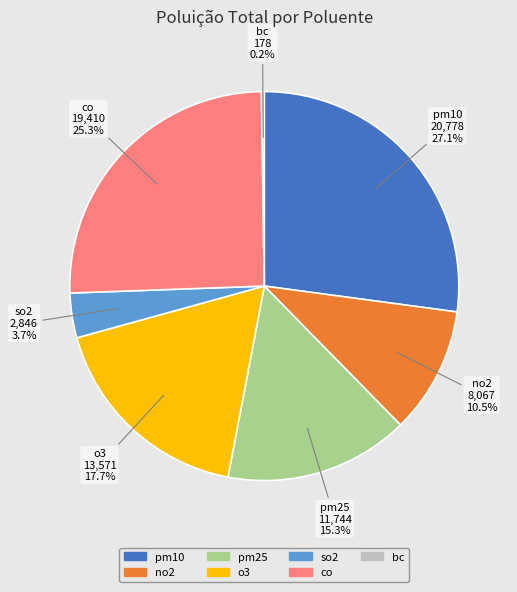

Combined, do no2 and pm10 account for over 50%?

No